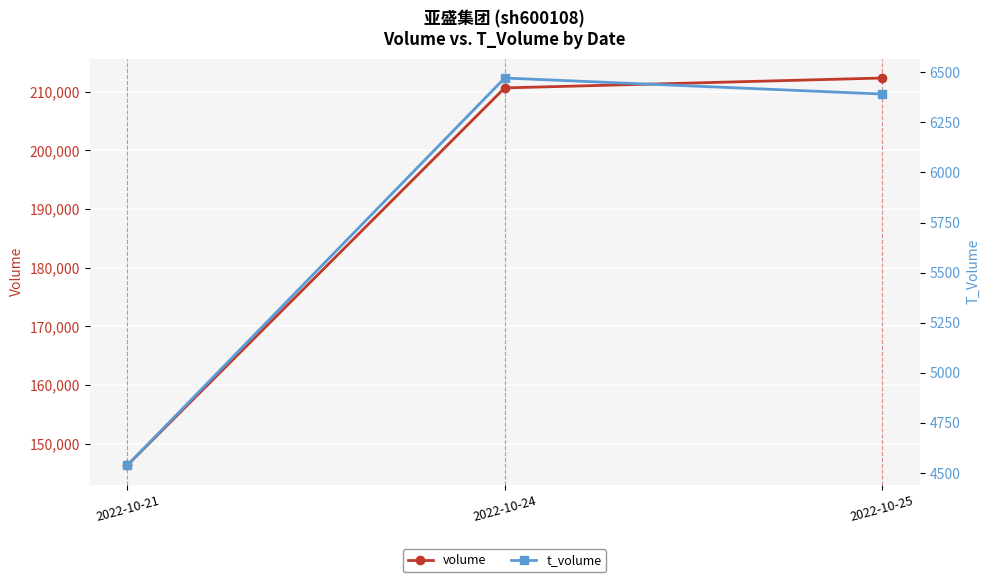

How many values in the volume series are below 210628?

1